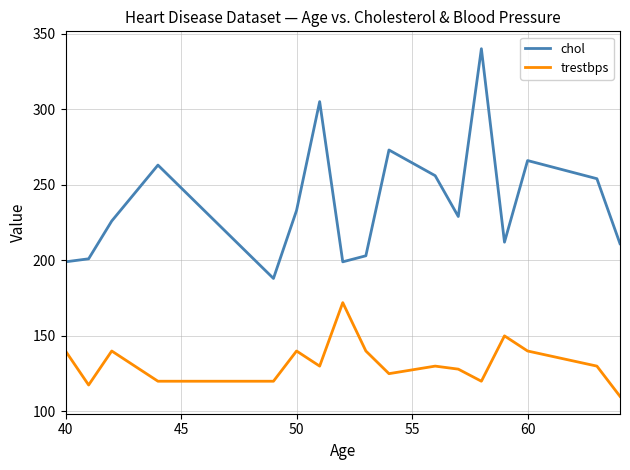

What is the difference between the maximum and minimum values in the chol series?

152.0